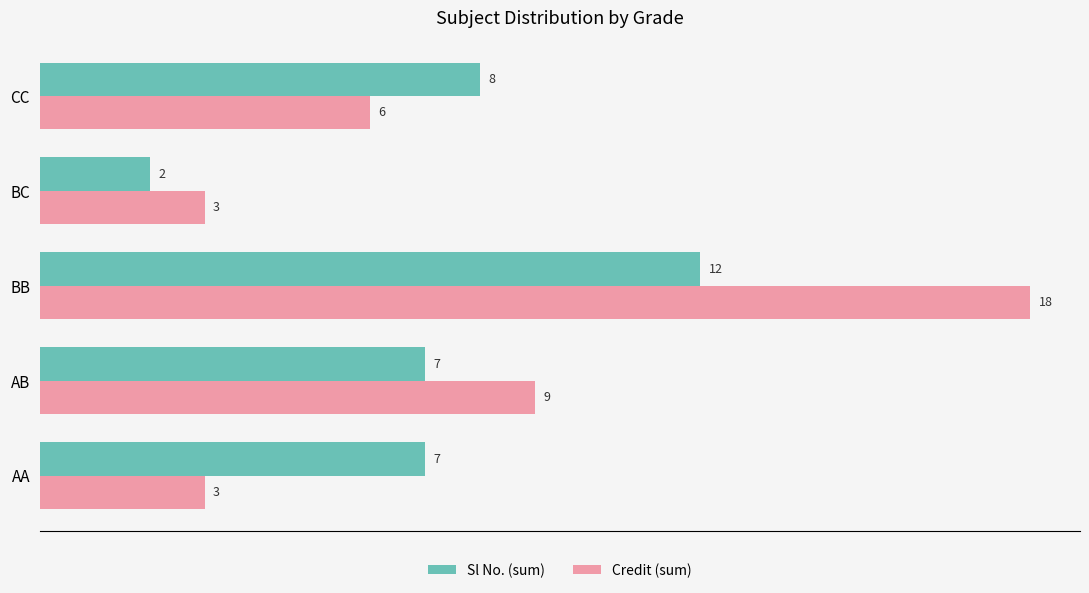

What is the total value across all series at BC?

5